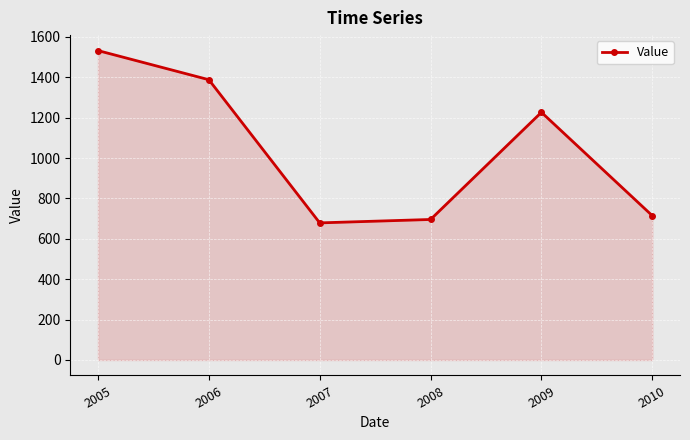

List the labels in order of value, smallest first.

2007, 2008, 2010, 2009, 2006, 2005